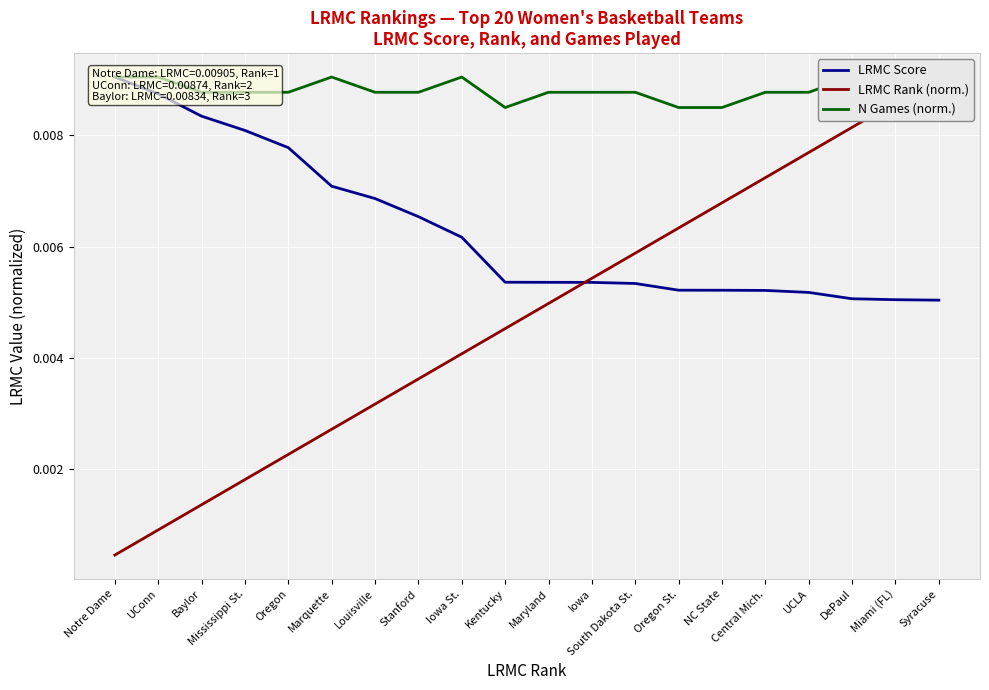

True or false: LRMC Score has more than 2 interior local peaks.

False